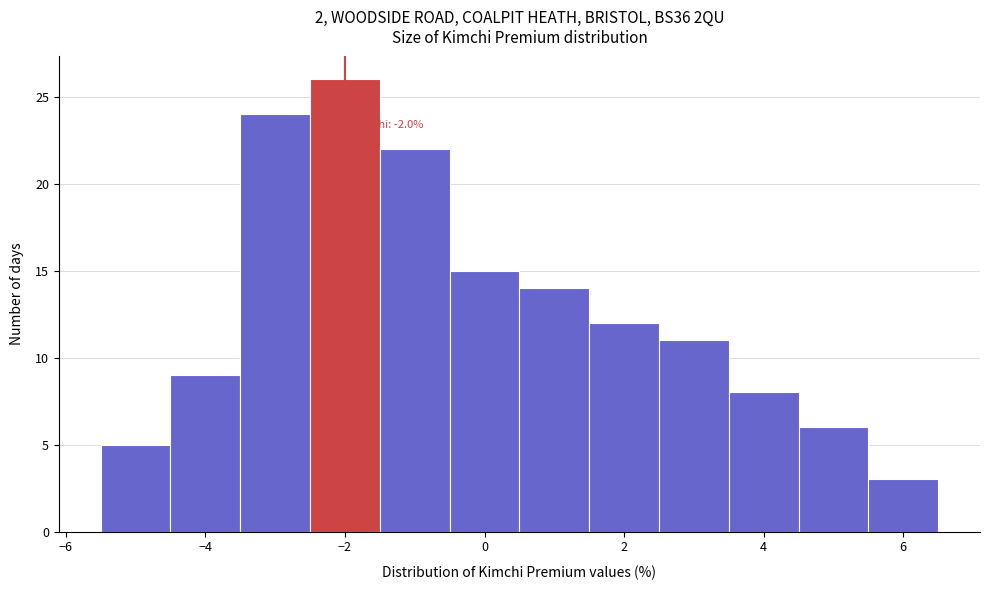

Over which range of the x-axis is the bar tallest?

-2.5 to -1.5